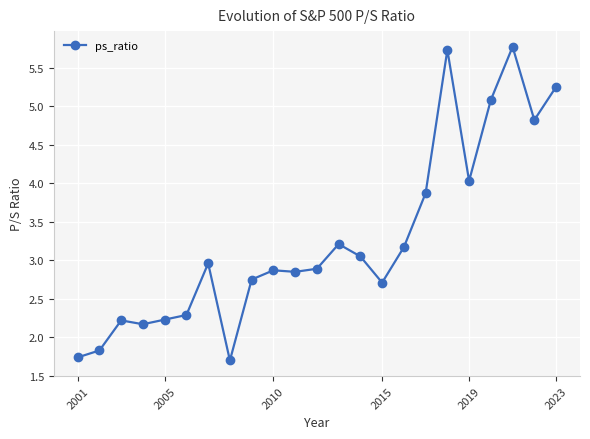

How many lines are shown in the chart?

1